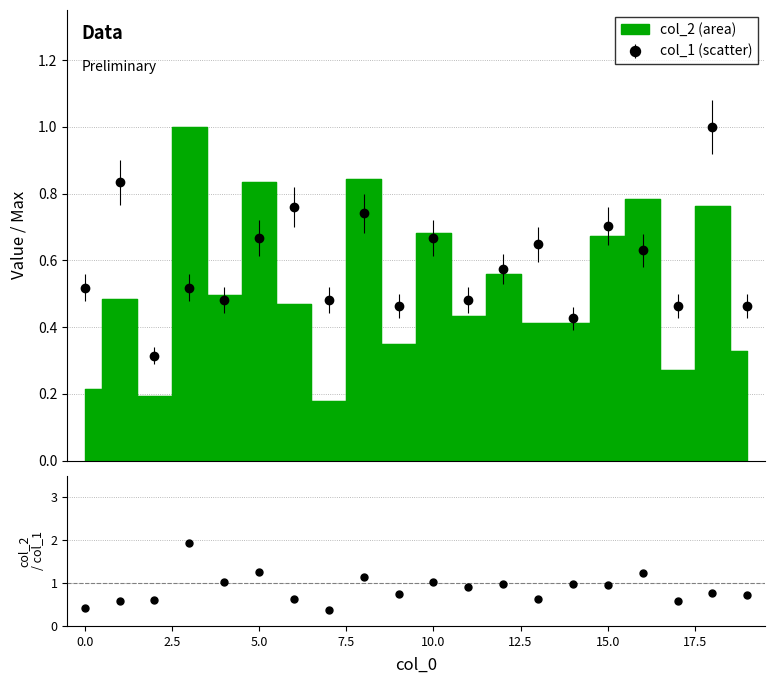

Does the chart have visible grid lines?

Yes